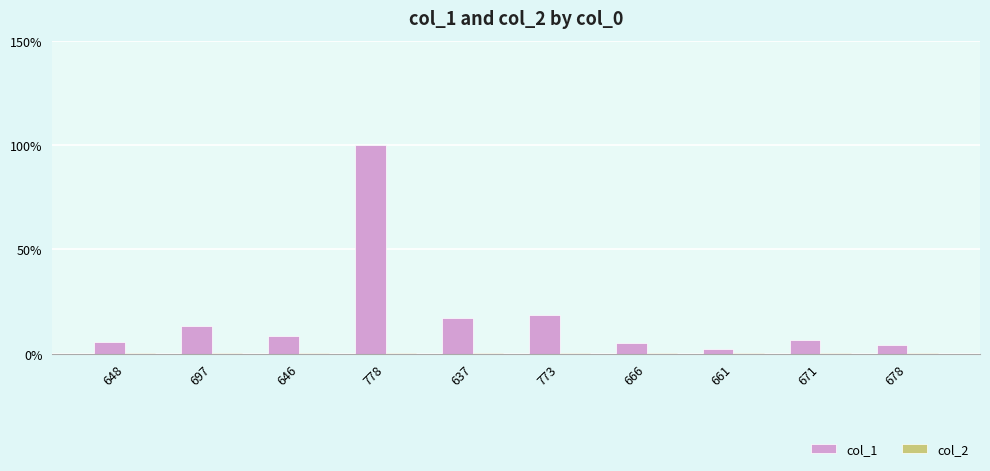

How many groups of bars are there?

10